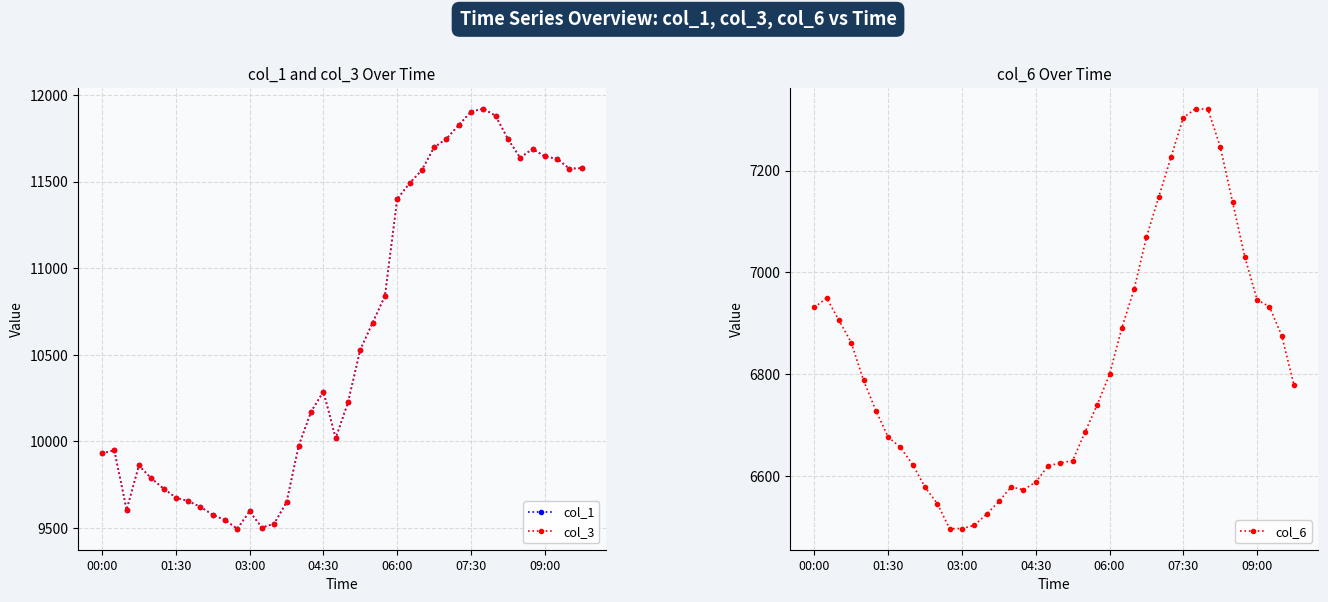

Reading left to right, what are all the values shown in this chart?

col_1: 9931.2	9949.5	9605.8	9862.0	9787.6	9728.4	9676.5	9655.9	9622.2	9577.8	9545.6	9496.3	9596.7	9502.9	9524.8	9649.8	9976.5	10172.8	10288.0	10019.7	10225.5	10530.1	10685.7	10840.1	11399.7	11490.9	11567.1	11698.1	11748.1	11826.5	11904.1	11921.5	11880.4	11746.9	11638.4	11689.4	11645.9	11632.6	11575.4	11578.0
col_3: 9931.2	9949.5	9605.8	9862.0	9787.6	9728.4	9676.5	9655.9	9622.2	9577.8	9545.6	9496.3	9596.7	9502.9	9524.8	9649.8	9976.5	10172.8	10288.0	10019.7	10225.5	10530.1	10685.7	10840.1	11399.7	11490.9	11567.1	11698.1	11748.1	11826.5	11904.1	11921.5	11880.4	11746.9	11638.4	11689.4	11645.9	11632.6	11575.4	11578.0
col_6: 6931.2	6949.5	6905.8	6862.0	6787.6	6728.4	6676.5	6655.9	6622.2	6577.8	6545.6	6496.3	6496.7	6502.9	6524.8	6549.8	6578.5	6572.8	6588.0	6619.7	6625.5	6630.1	6685.7	6740.1	6799.7	6890.9	6967.1	7069.1	7148.1	7226.5	7304.1	7321.5	7320.4	7246.9	7138.4	7030.0	6945.9	6932.6	6875.4	6778.0